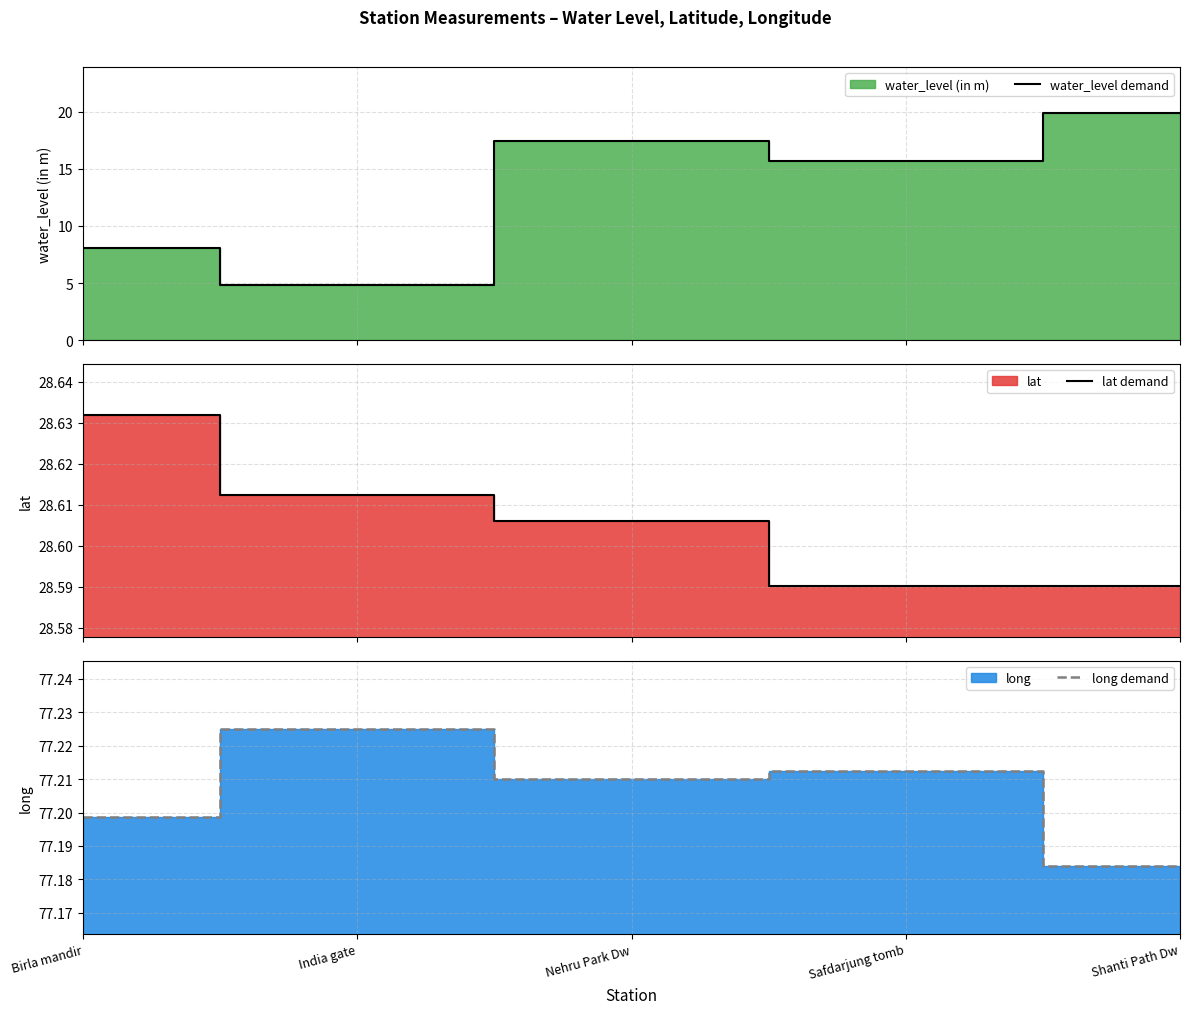

Does the chart have visible grid lines?

Yes